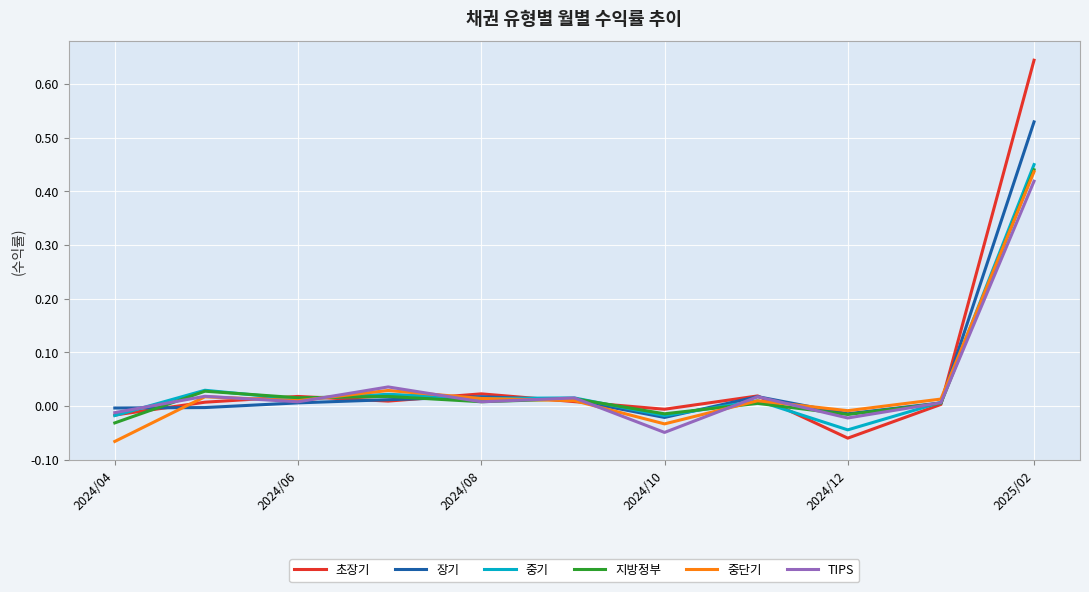

Which series has the largest range (max minus min)?

초장기